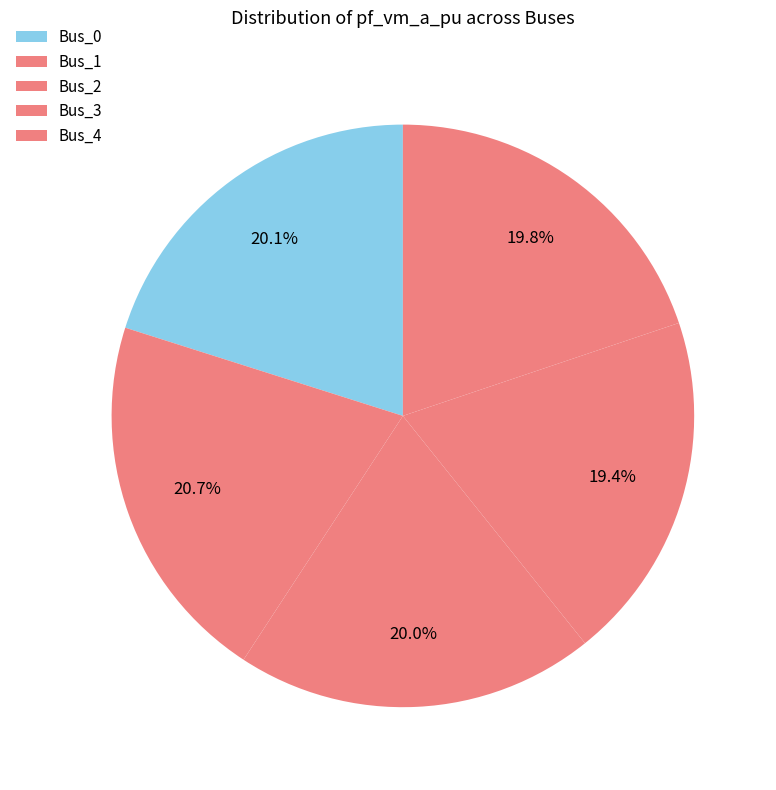

What percentage is NOT represented by Bus_3?

80.6%